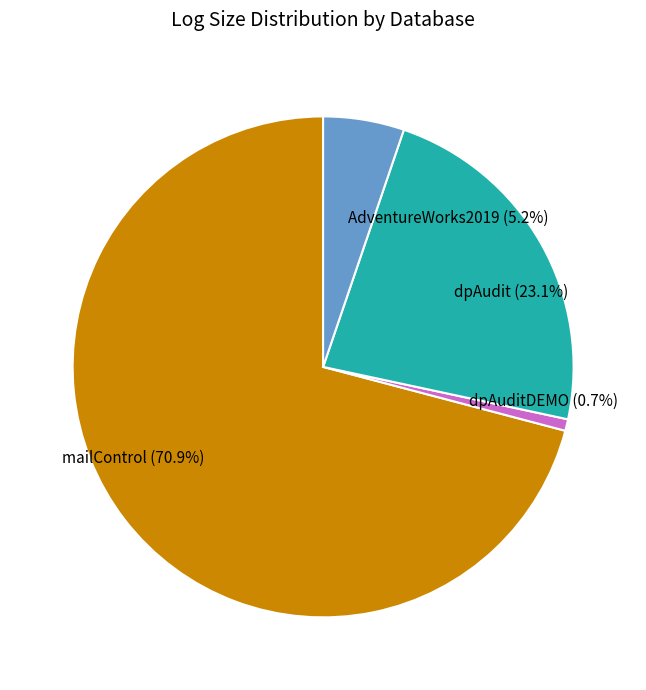

How many segments does this pie chart have?

4